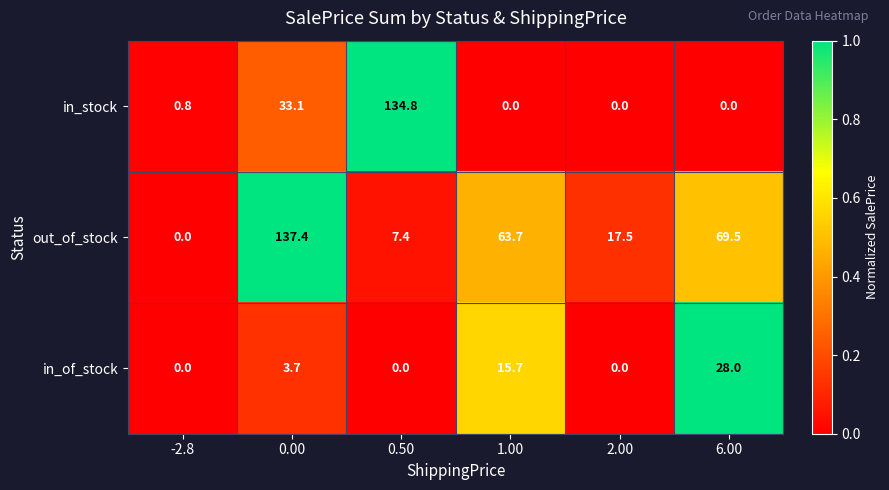

Which series has the largest total across all categories?

out_of_stock